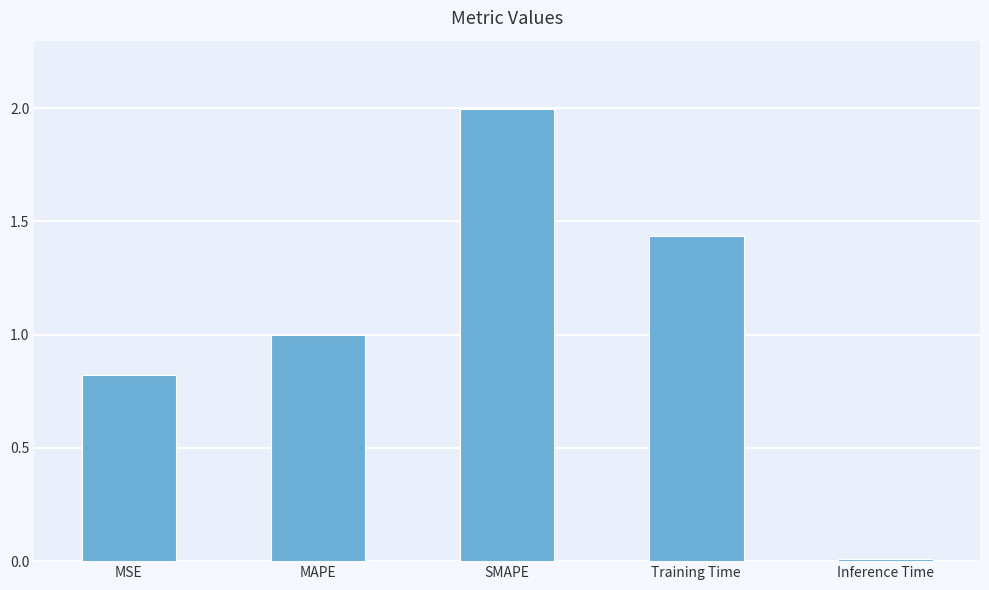

Rank the categories by value from lowest to highest.

Inference Time, MSE, MAPE, Training Time, SMAPE